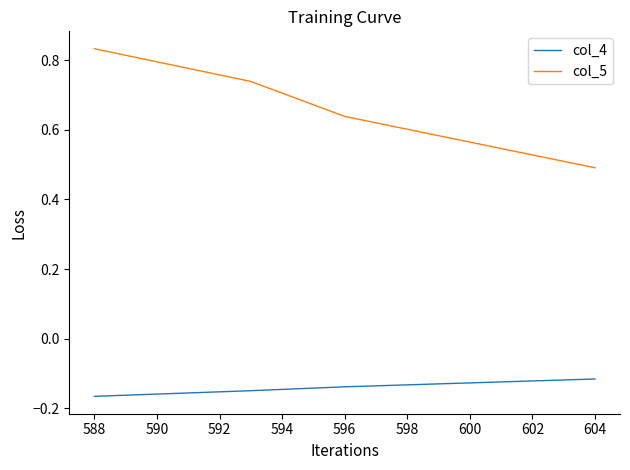

What is the difference between the maximum and second lowest values in the col_5 series?

0.2